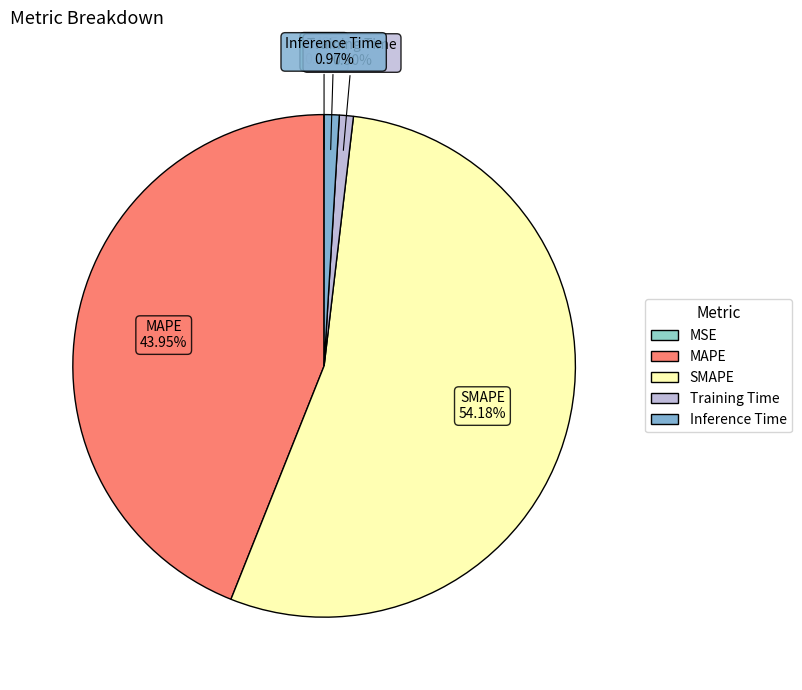

Does SMAPE account for over 50% of the chart?

Yes